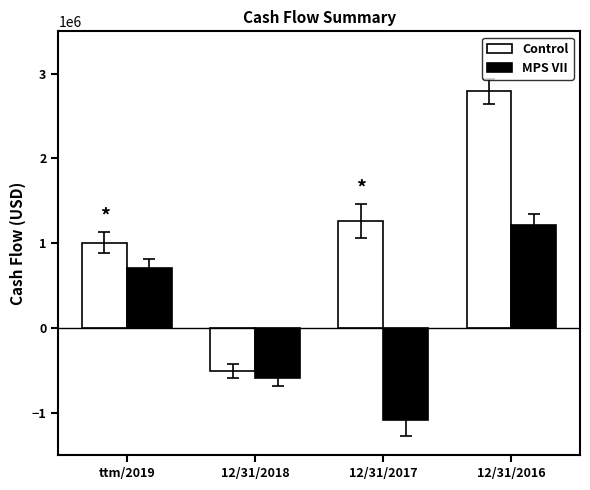

The value of MPS VII at 12/31/2018 is -797314. True or false?

False